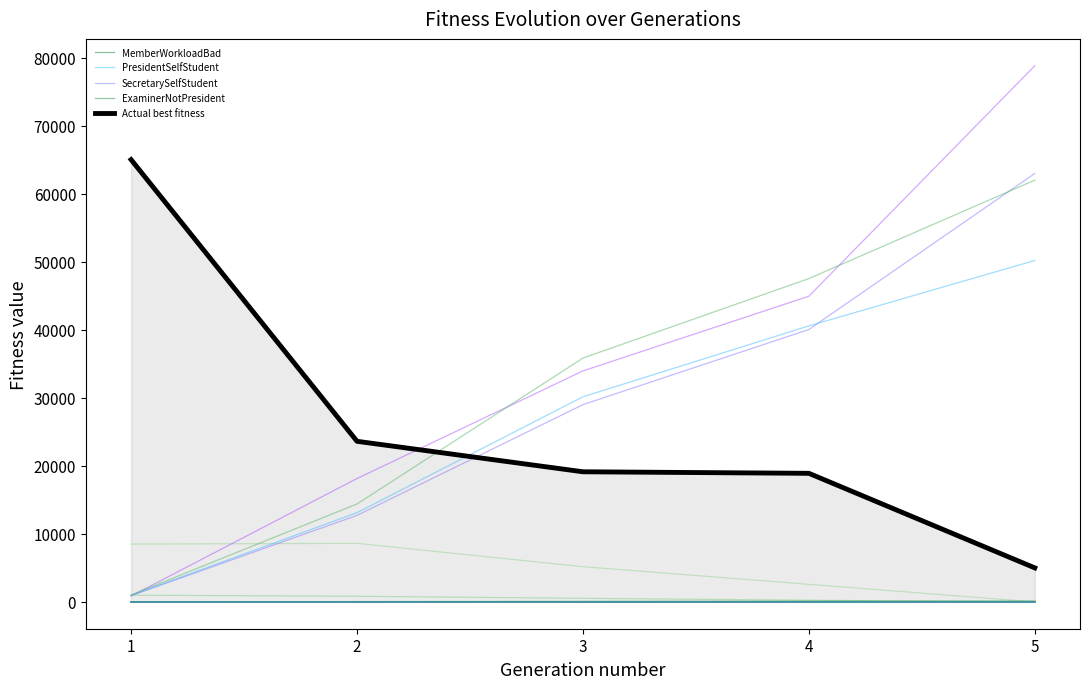

How many lines are shown in the chart?

21